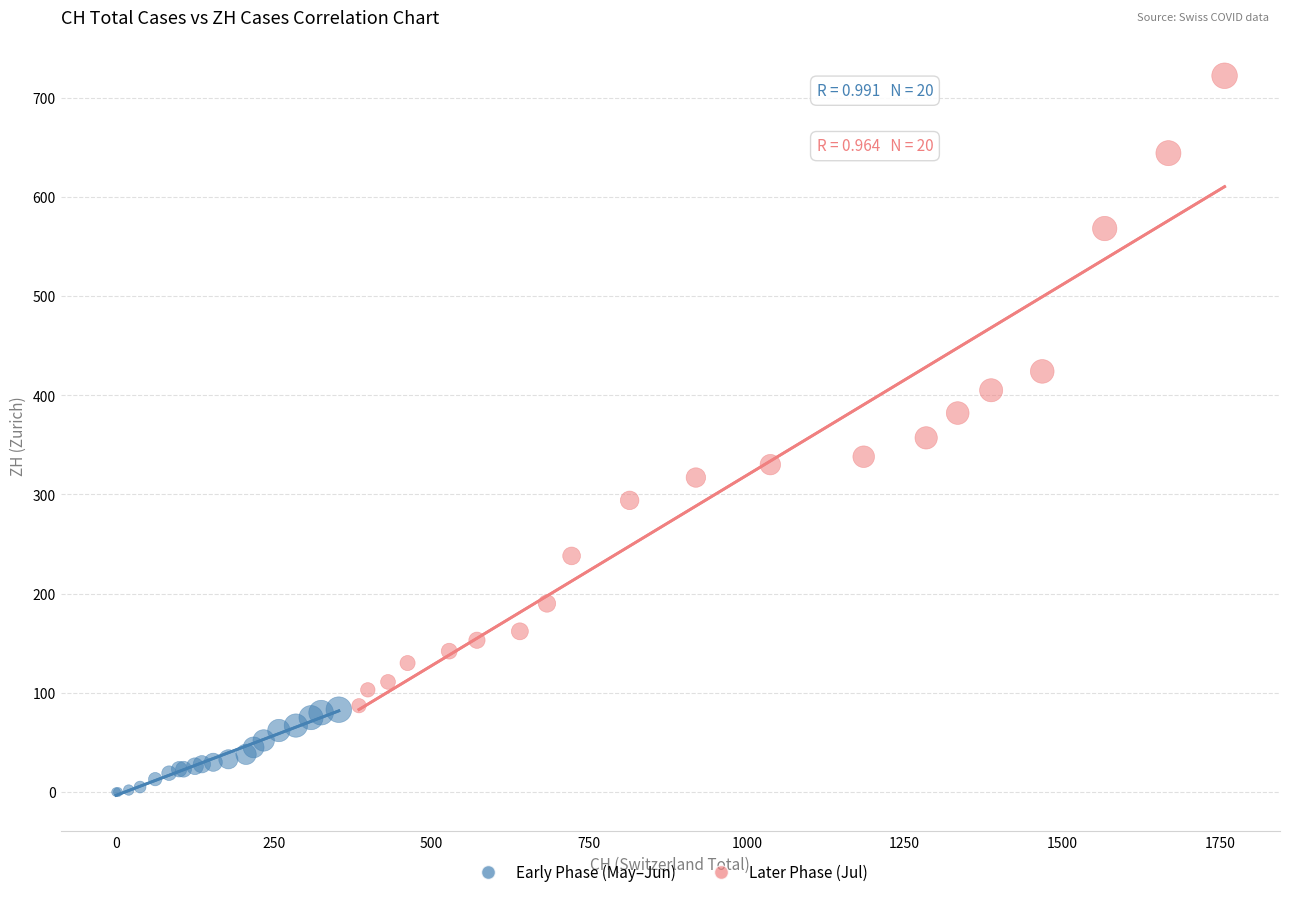

Which series has the largest Y range (max minus min)?

Later Phase (Jul)